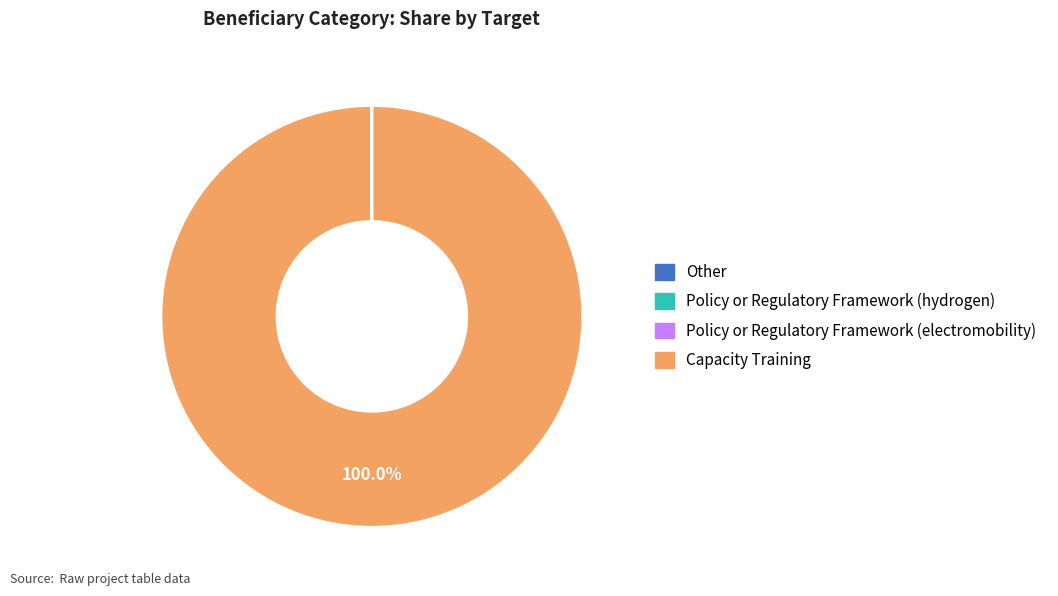

Is there any slice that represents more than half of the pie?

Yes